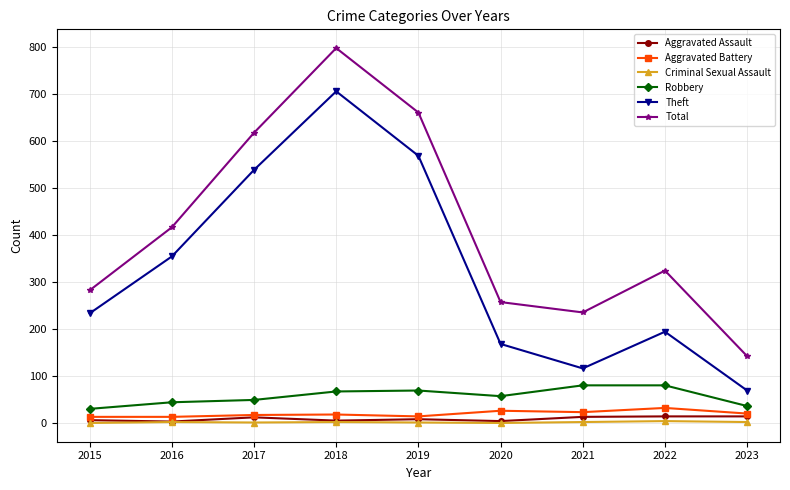

What is the highest value of the Total series?

797